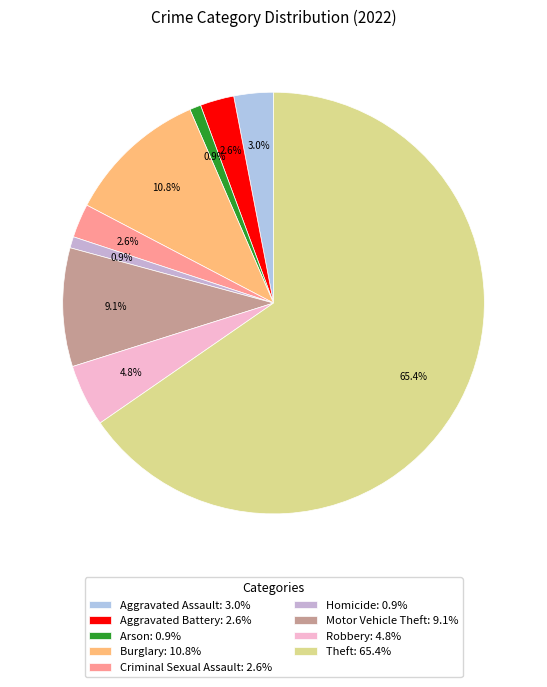

The Criminal Sexual Assault slice represents 3% of the pie. True or false?

True